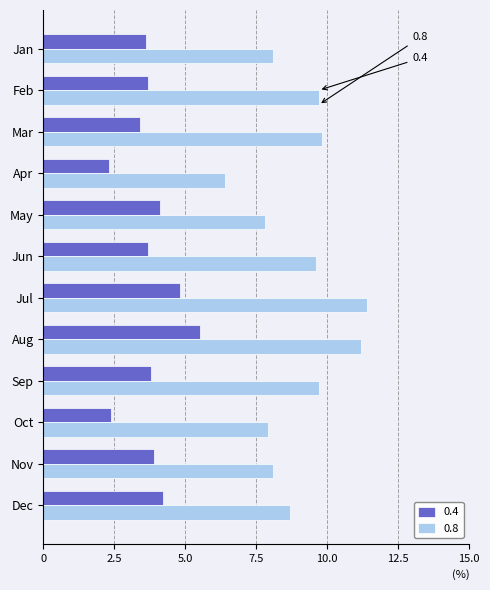

What is the difference between the 0.8 values at Sep and Oct?

1.8